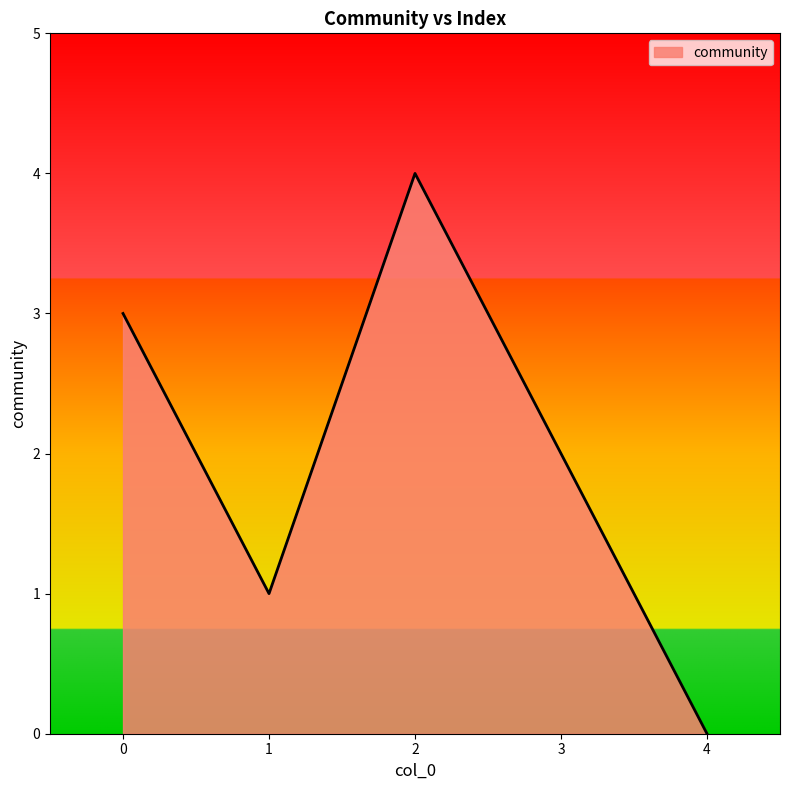

Between 4 and 1, which is larger?

1